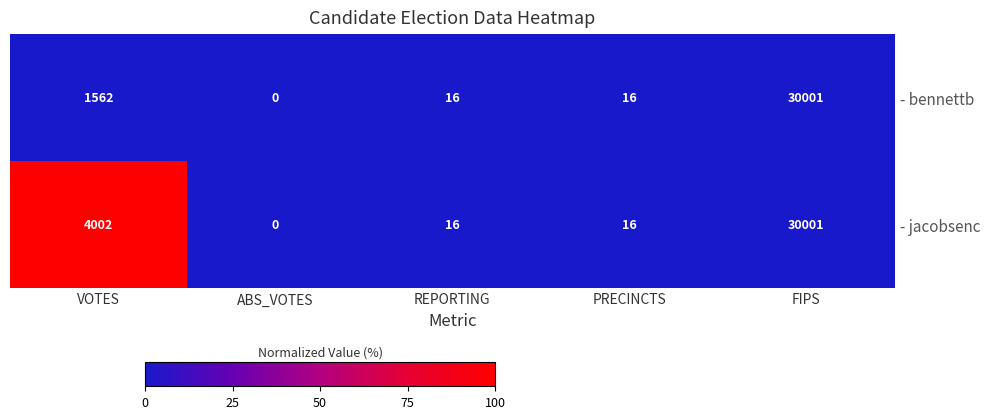

Which series has the largest total across all categories?

- jacobsenc